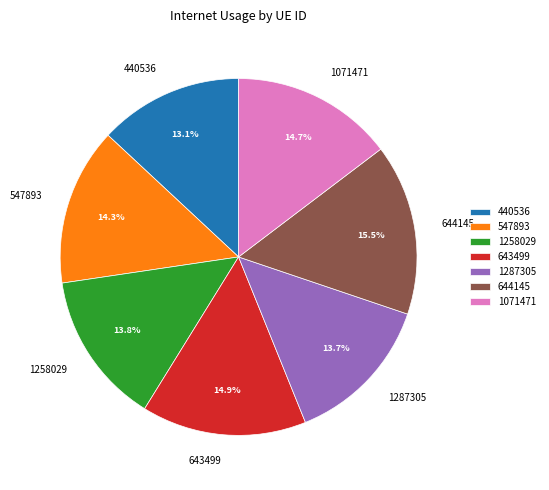

Between 1071471 and 440536, which is larger?

1071471